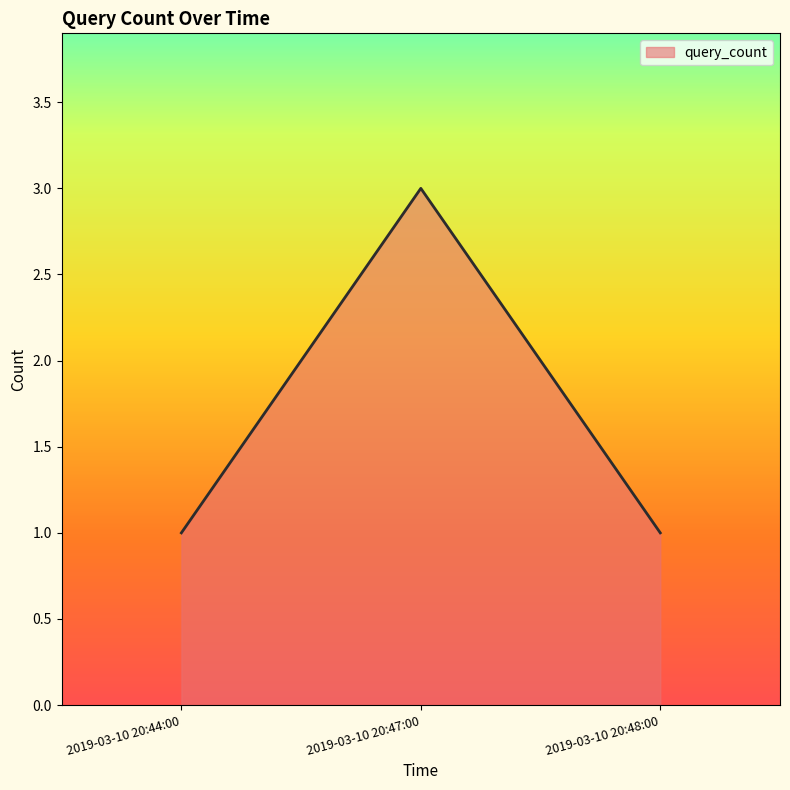

How many lines are shown in the chart?

1